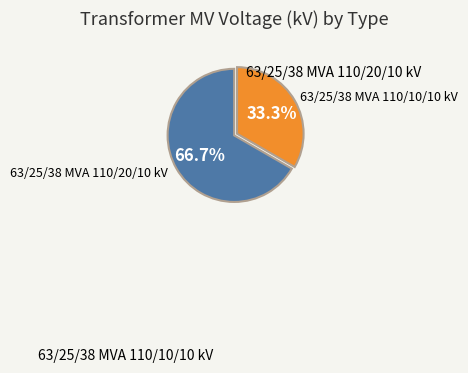

True or false: 63/25/38 MVA 110/10/10 kV accounts for 33% of the total.

True